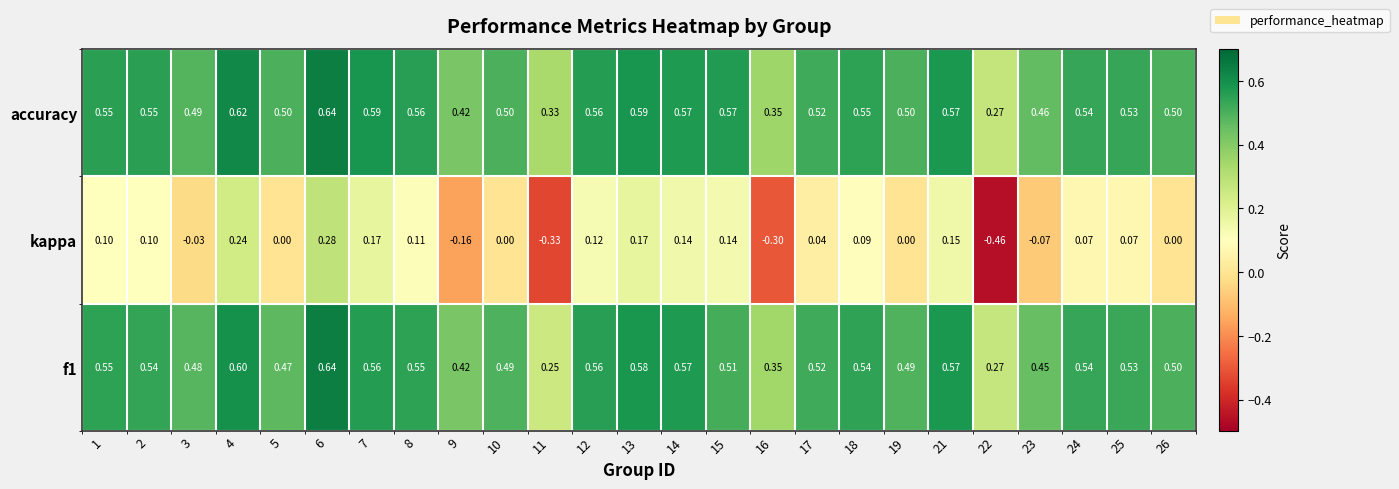

Which category has the lowest value across all series?

22